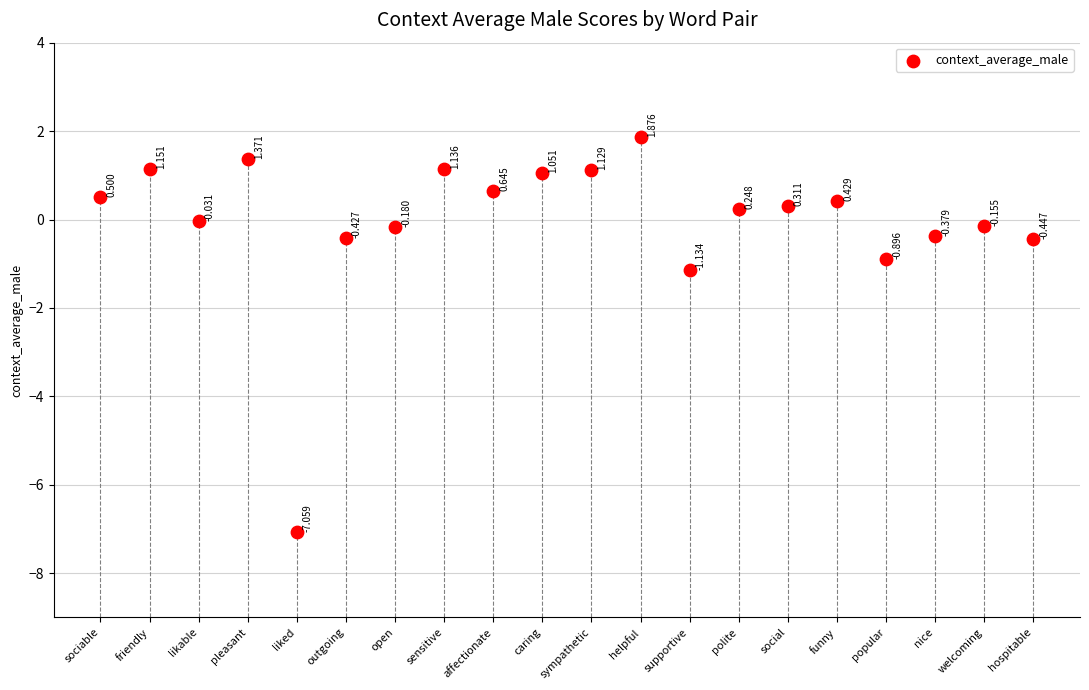

How many points are shown in the scatter plot?

20